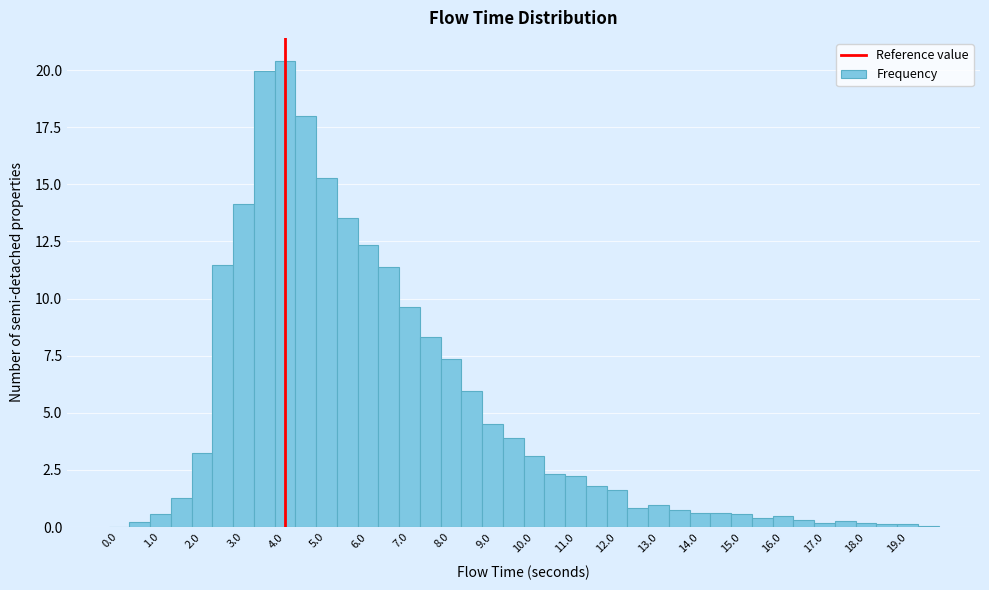

Reading left to right, list every bar in this chart as the range it spans on the x-axis followed by its height. Neither the bar edges nor the heights are printed on the chart, so give them approximately, as read against the axes.

-0.25 to 0.25: 0
0.25 to 0.75: under 0.5
0.75 to 1.25: 0.5
1.25 to 1.75: 1.5
1.75 to 2.25: 3.0
2.25 to 2.75: 11.5
2.75 to 3.25: 14.0
3.25 to 3.75: 20.0
3.75 to 4.25: 20.5
4.25 to 4.75: 18.0
4.75 to 5.25: 15.5
5.25 to 5.75: 13.5
5.75 to 6.25: 12.5
6.25 to 6.75: 11.5
6.75 to 7.25: 9.5
7.25 to 7.75: 8.5
7.75 to 8.25: 7.5
8.25 to 8.75: 6.0
8.75 to 9.25: 4.5
9.25 to 9.75: 4.0
9.75 to 10.25: 3.0
10.25 to 10.75: 2.5
10.75 to 11.25: 2.0
11.25 to 11.75: 2.0
11.75 to 12.25: 1.5
12.25 to 12.75: 1.0
12.75 to 13.25: 1.0
13.25 to 13.75: 0.5
13.75 to 14.25: 0.5
14.25 to 14.75: 0.5
14.75 to 15.25: 0.5
15.25 to 15.75: under 0.5
15.75 to 16.25: under 0.5
16.25 to 16.75: under 0.5
16.75 to 17.25: under 0.5
17.25 to 17.75: under 0.5
17.75 to 18.25: under 0.5
18.25 to 18.75: under 0.5
18.75 to 19.25: under 0.5
19.25 to 19.75: under 0.5